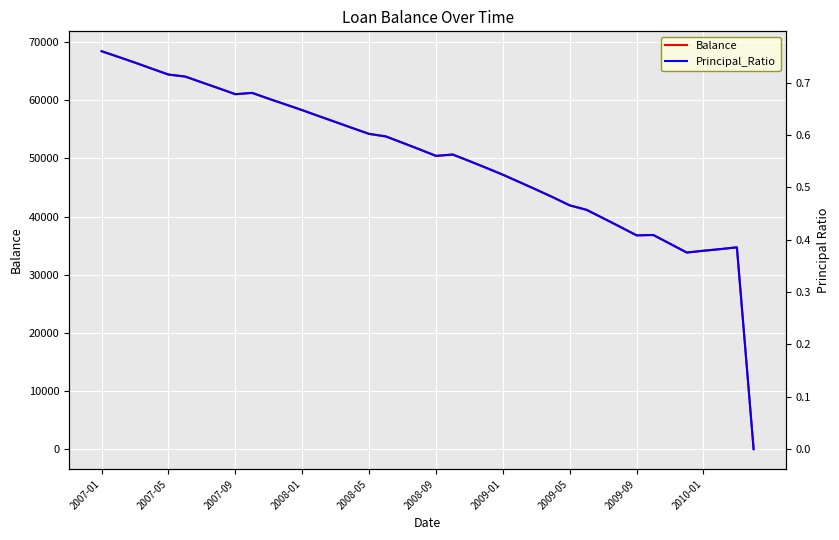

True or false: Principal_Ratio and Balance intersect in this chart.

False